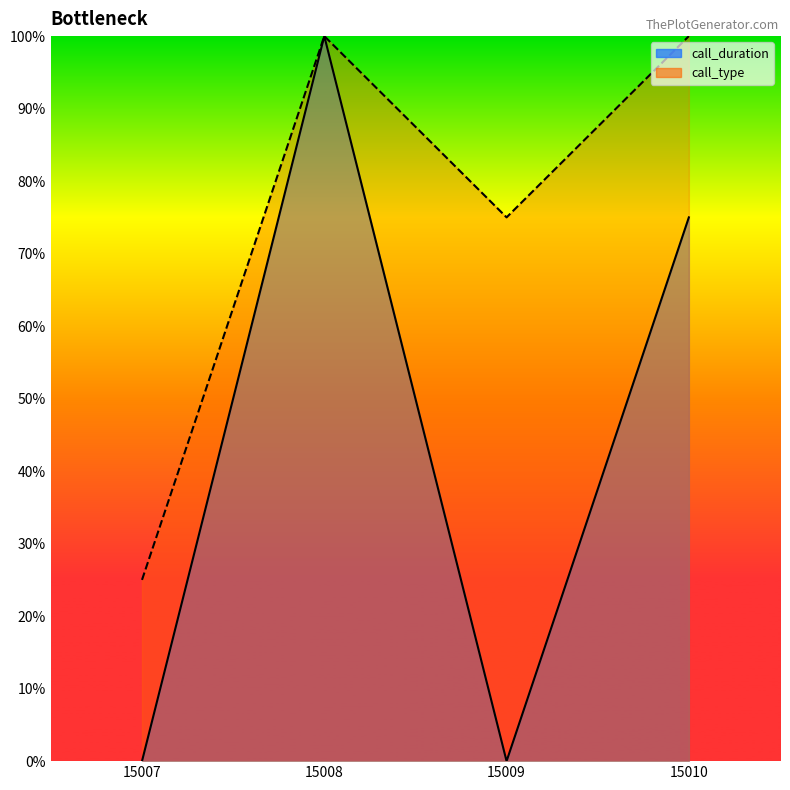

True or false: call_duration line and call_type line cross at least once.

False